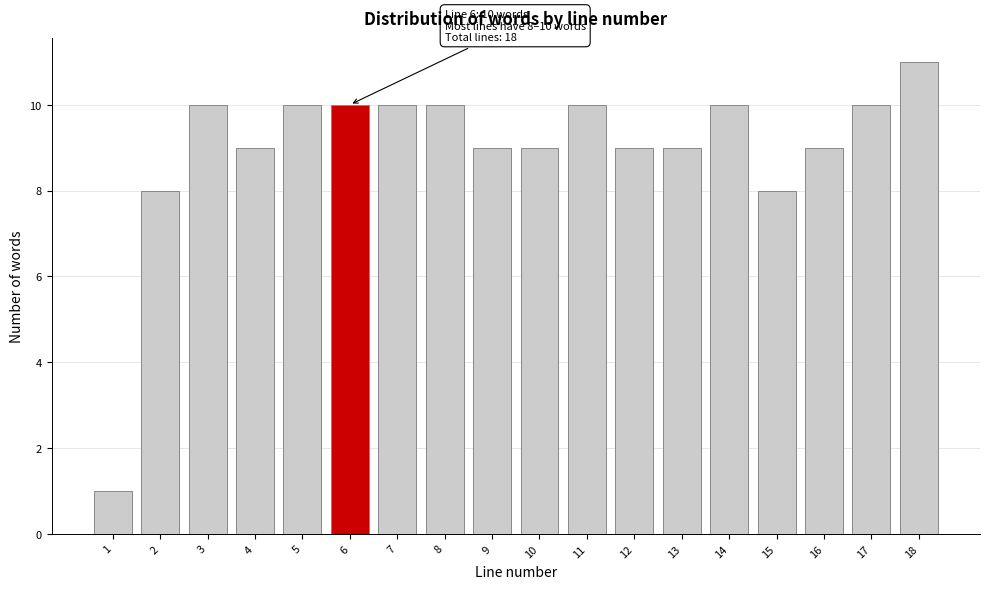

Reading left to right, extract all data points from this chart.

1	8	10	9	10	10	10	10	9	9	10	9	9	10	8	9	10	11